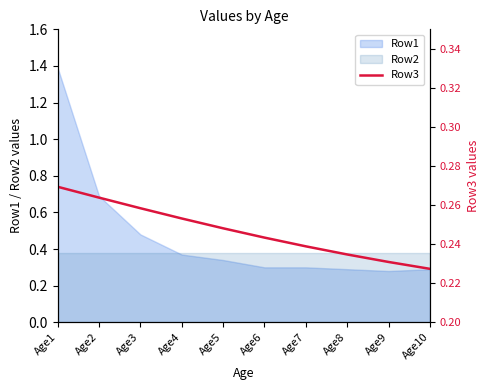

List the labels in order of value, largest first.

Age1, Age2, Age3, Age4, Age5, Age6, Age7, Age8, Age9, Age10